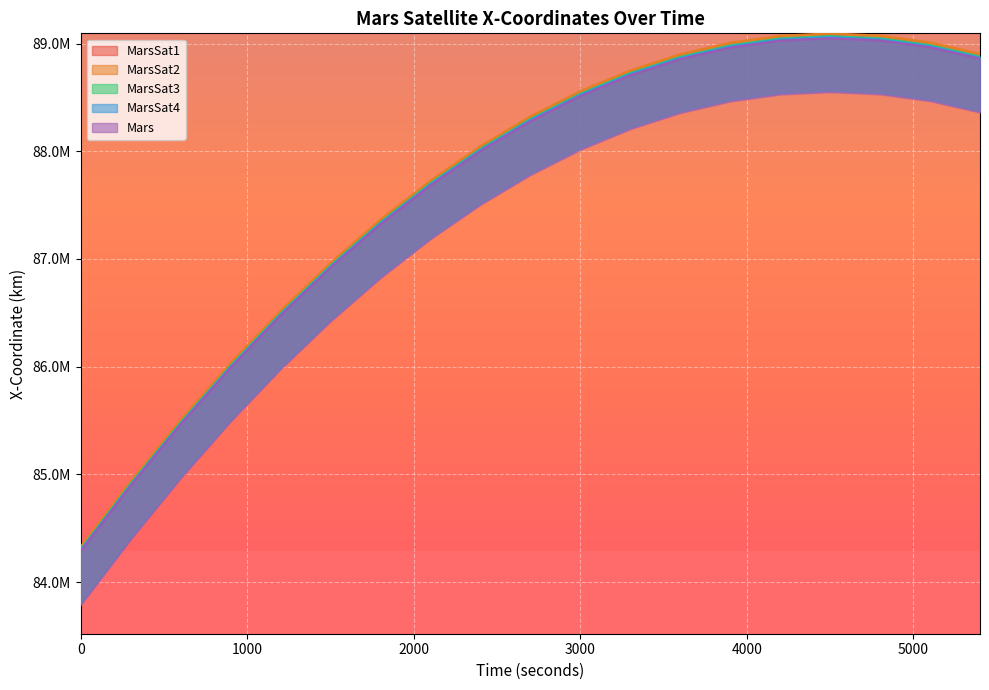

True or false: MarsSat1 - X-Coordinate and Mars - X-Coordinate cross at least once.

False